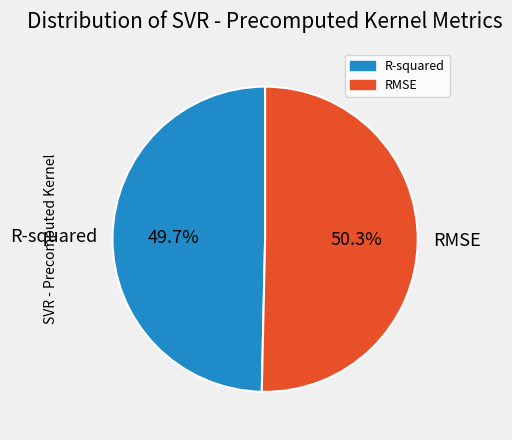

Which has a higher value, RMSE or R-squared?

RMSE